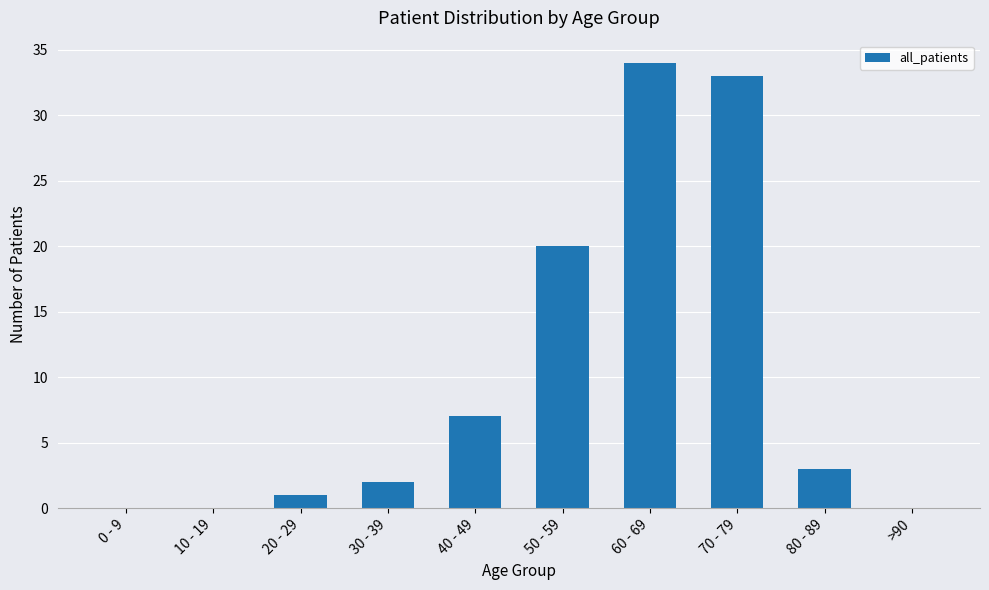

What is the ratio of the value at 80 - 89 to the value at 60 - 69?

0.1